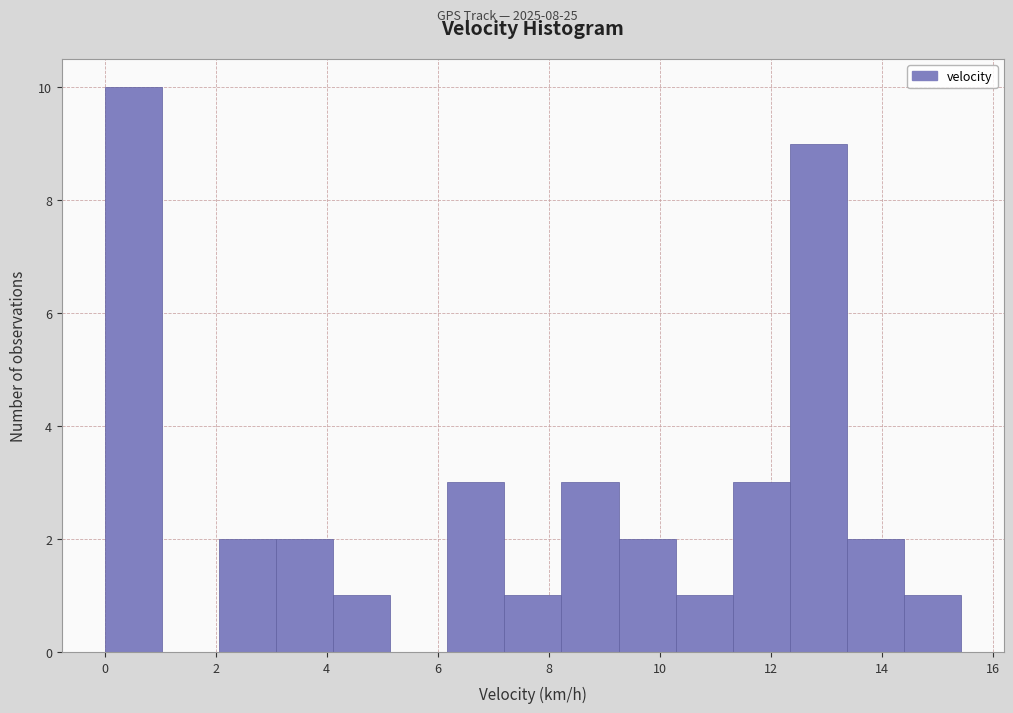

Reading left to right, transcribe this chart: for each bar, give the range it covers on the x-axis and its height. Neither the bar edges nor the heights are printed on the chart, so give them approximately, as read against the axes.

0.0 to 1.0: 10
1.0 to 2.0: 0
2.0 to 3.0: 2
3.0 to 4.2: 2
4.2 to 5.2: 1
5.2 to 6.2: 0
6.2 to 7.2: 3
7.2 to 8.2: 1
8.2 to 9.2: 3
9.2 to 10.2: 2
10.2 to 11.4: 1
11.4 to 12.4: 3
12.4 to 13.4: 9
13.4 to 14.4: 2
14.4 to 15.4: 1